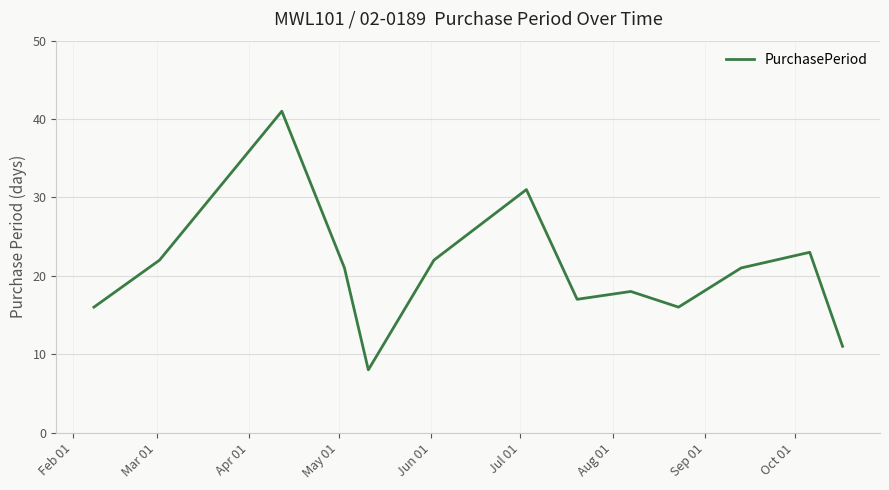

What is the maximum value shown in the chart?

41